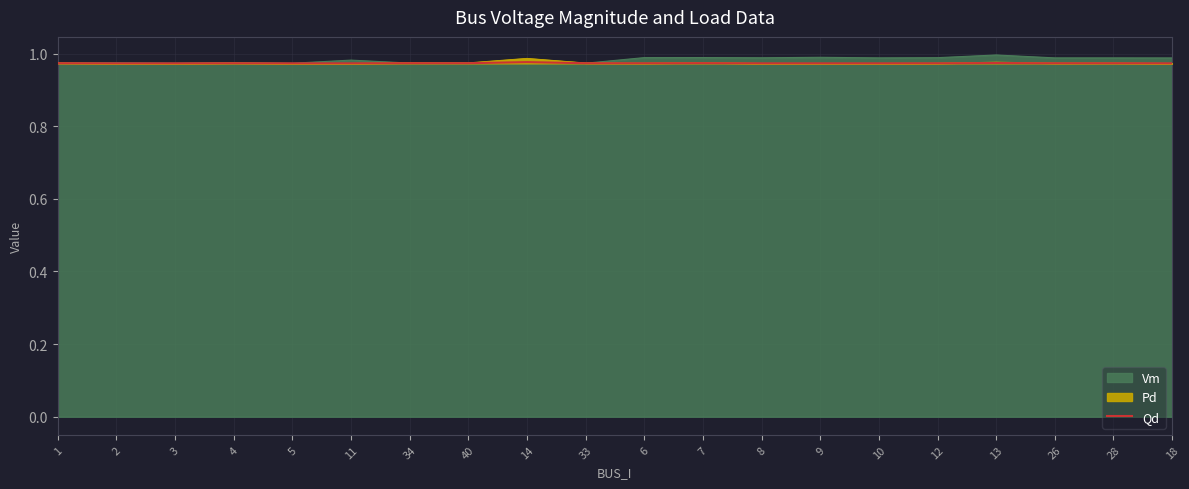

What is the label of the 13th point from the left?

8